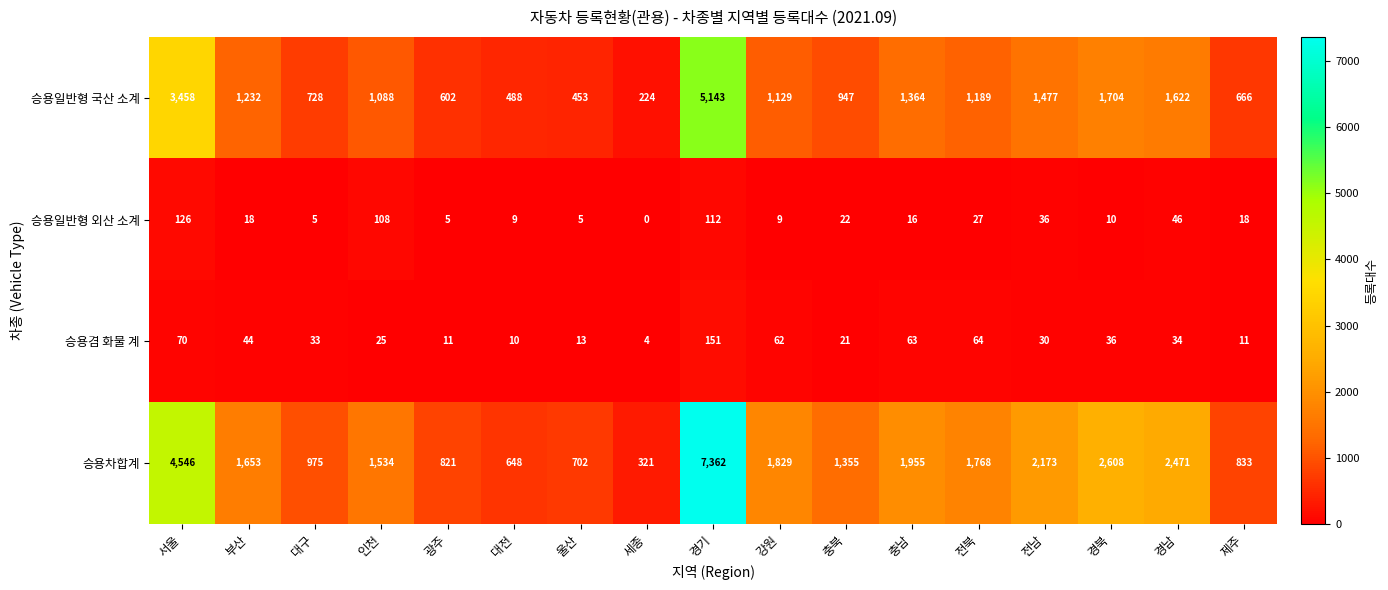

Is the value of 승용겸 화물 계 at 경남 greater than the value of 승용차합계 at 전북?

No